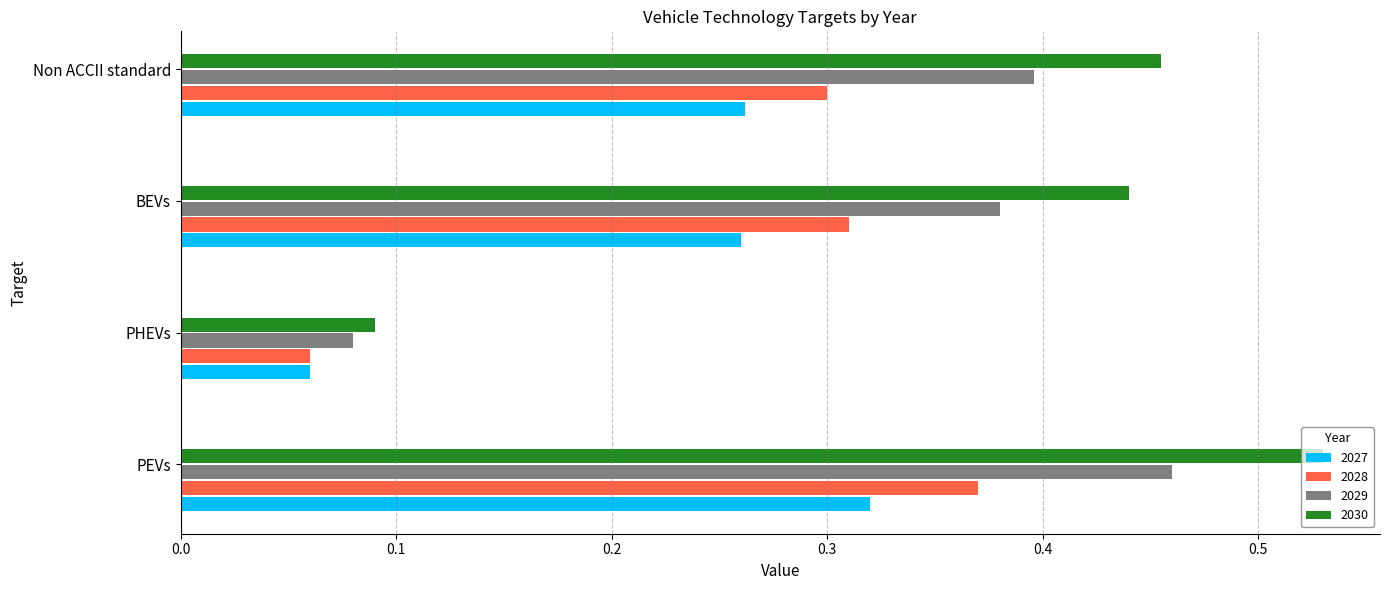

Rank the series by their average value, from lowest to highest.

2027, 2028, 2029, 2030